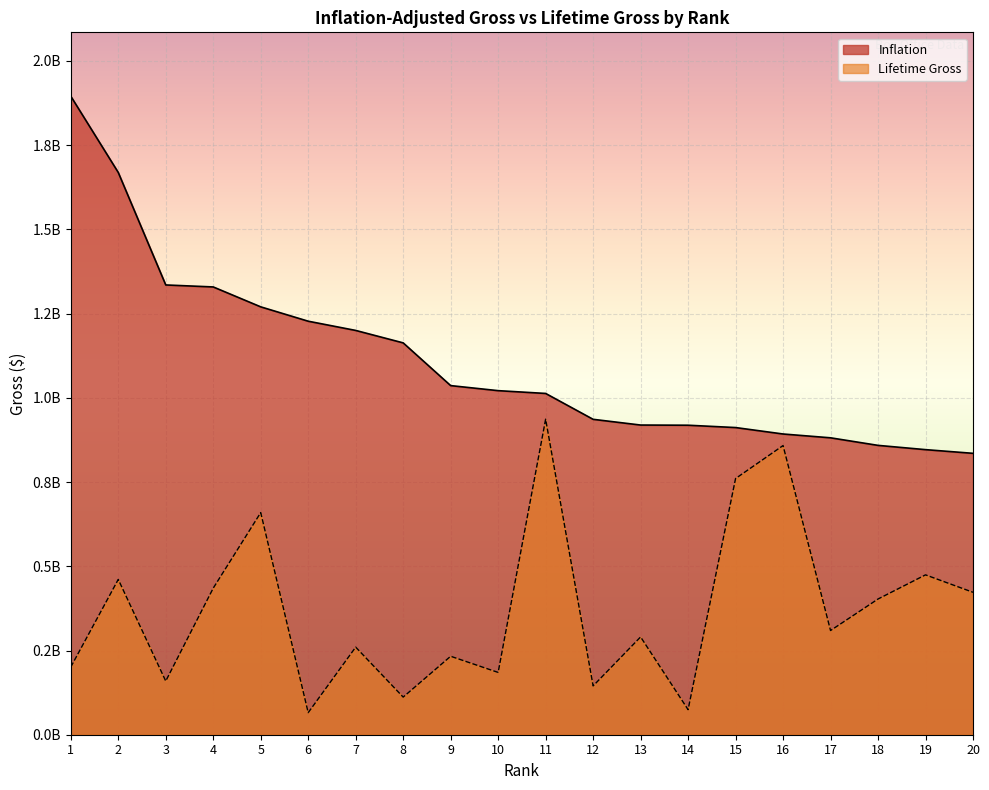

At how many categories does at least one series exceed 619640035?

20